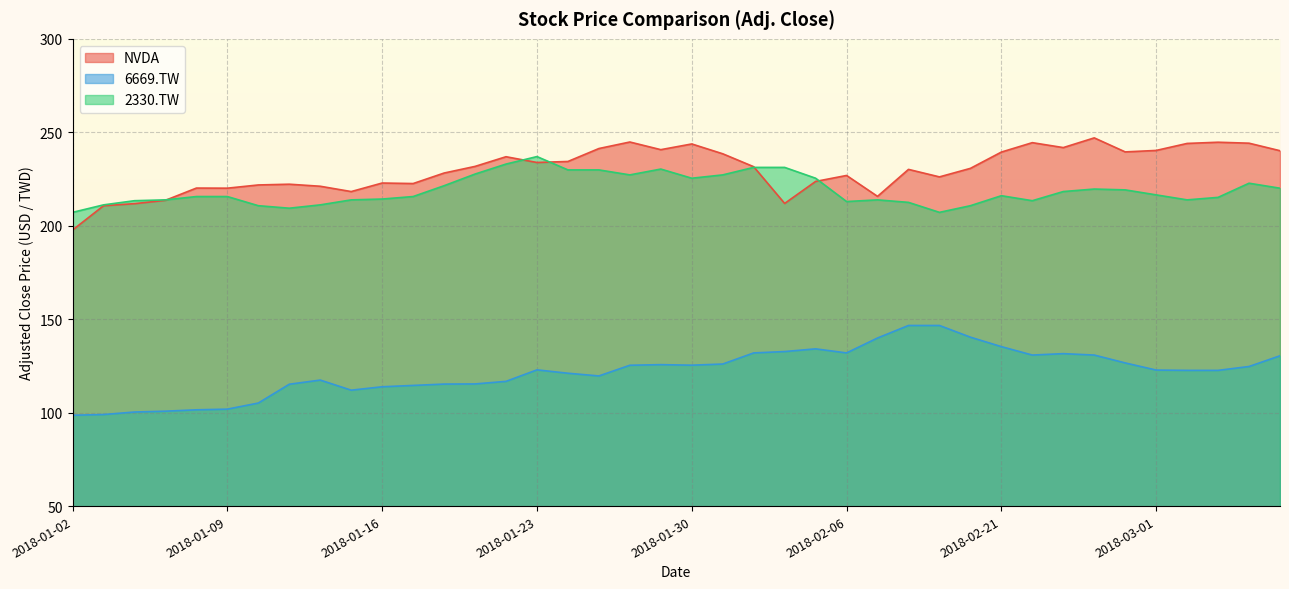

At which category is the sum across all series the highest?

2018-02-26